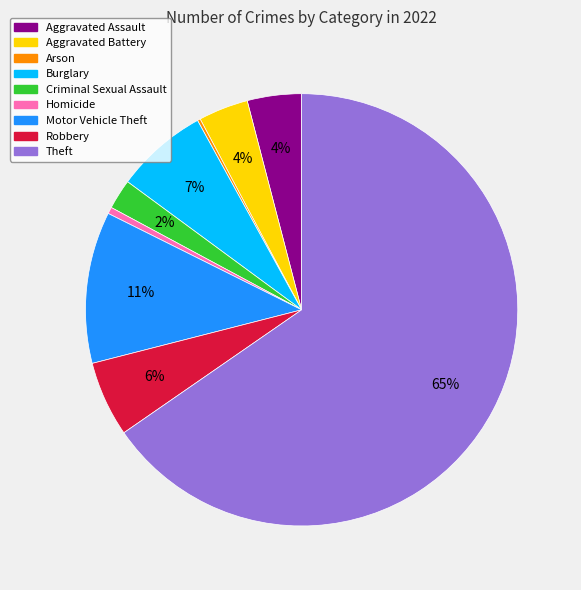

Is Homicide the majority of the pie?

No